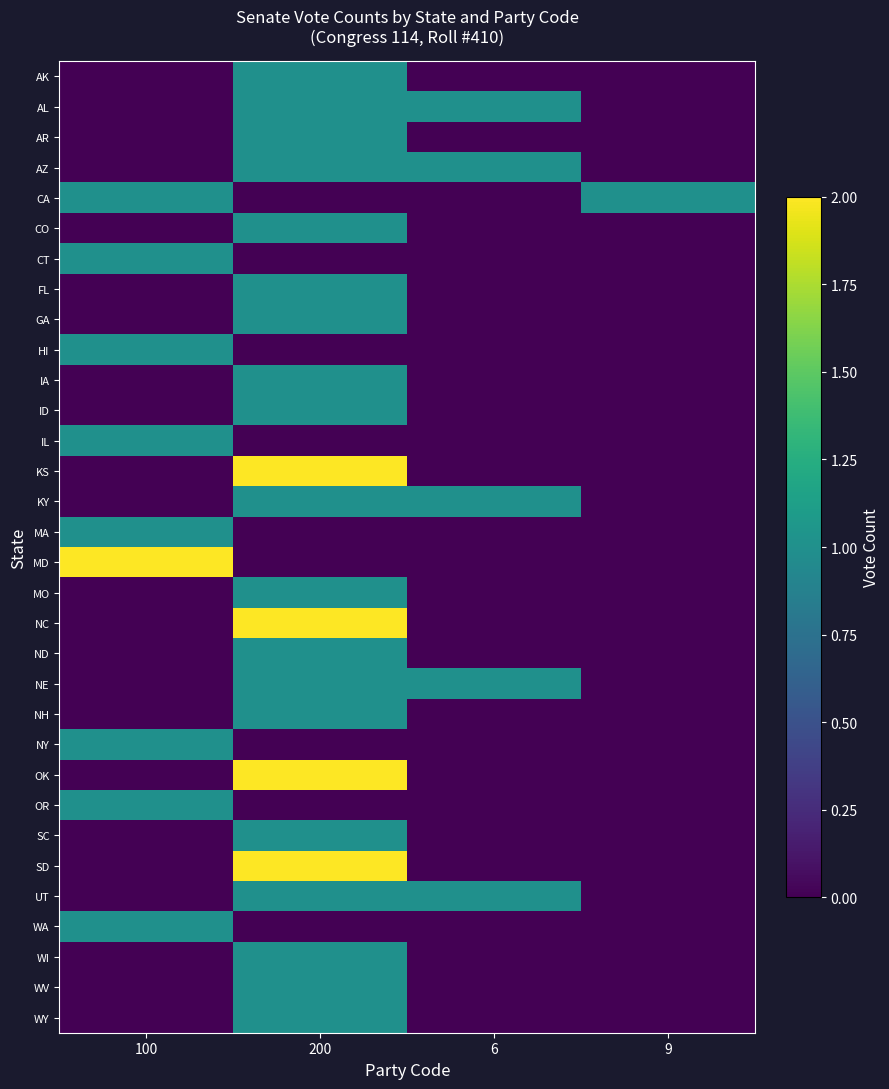

What is the difference between the highest and lowest values at 200?

2